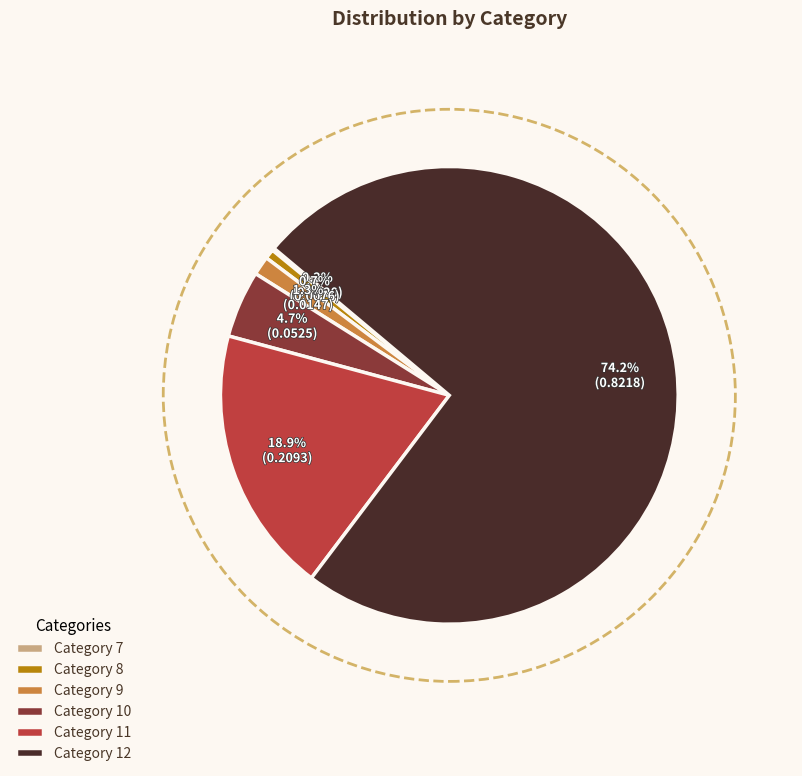

Which category has the biggest portion of the pie?

Category 12